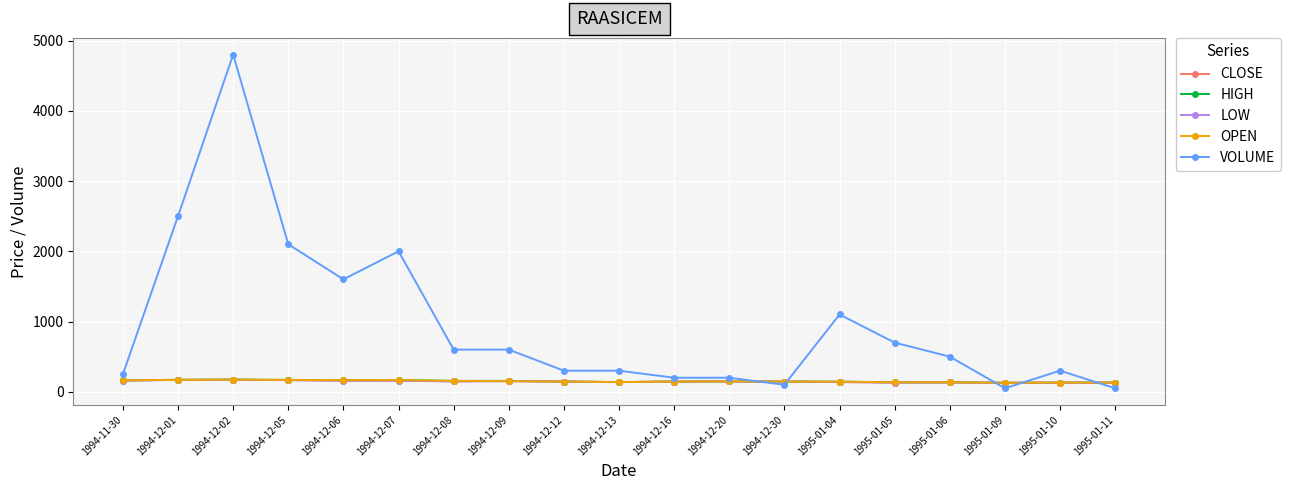

Which series has the largest range (max minus min)?

VOLUME